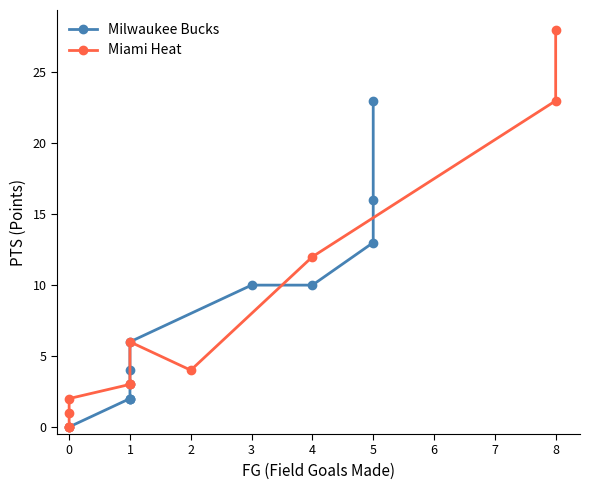

After their last crossing, which series has the higher values: Milwaukee Bucks or Miami Heat?

Miami Heat